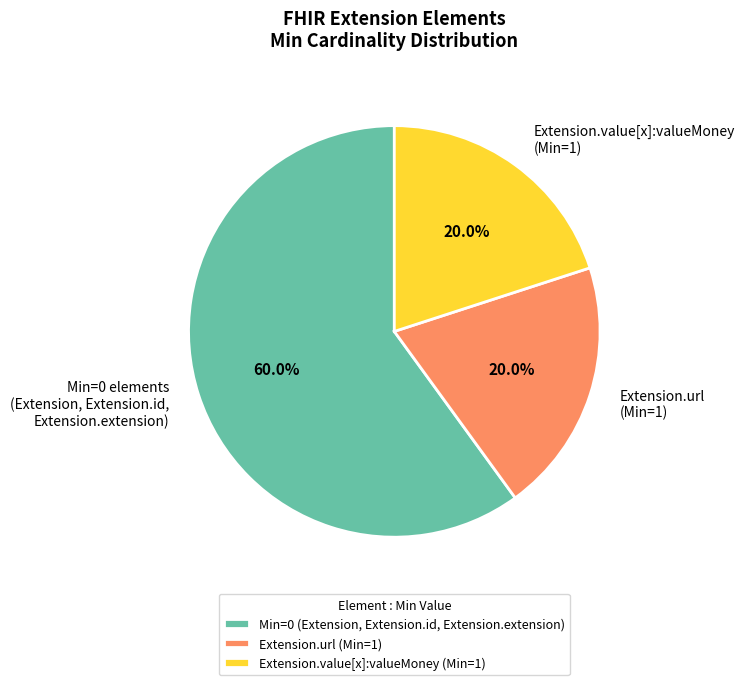

Combined, what portion of the pie is Extension.url (Min=1) and Min=0 elements (Extension, Extension.id, Extension.extension)?

80.0%